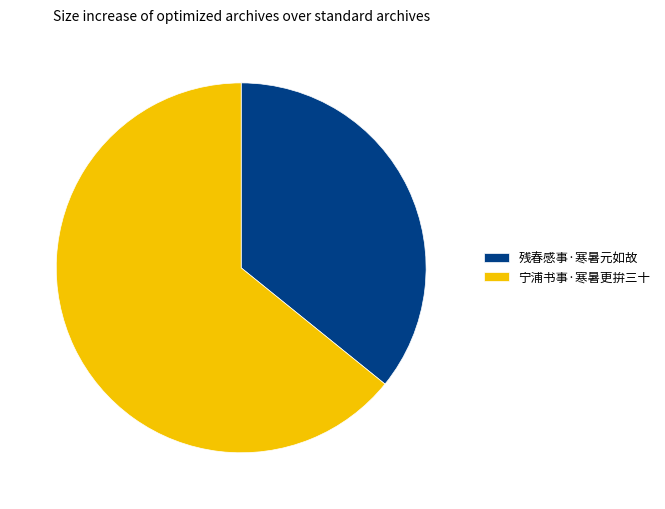

Count the number of slices in the pie.

2